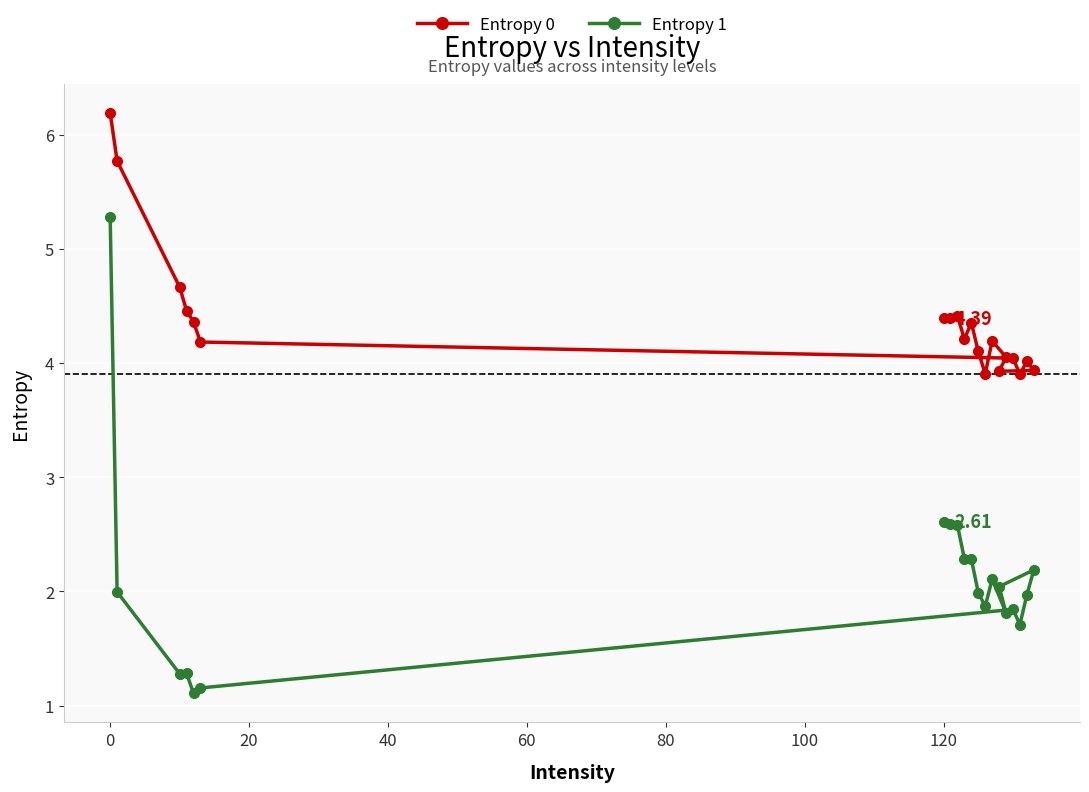

List the series in order of their peak value, lowest first.

Entropy 1, Entropy 0